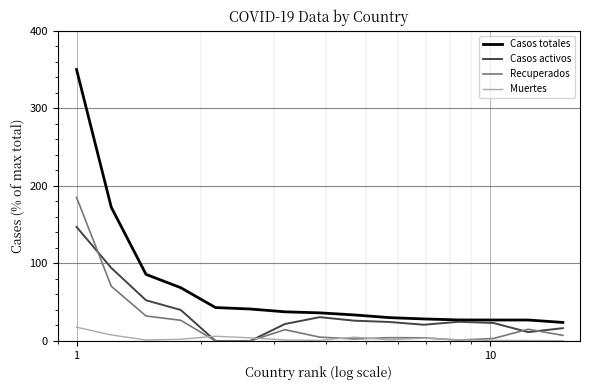

At how many categories does at least one series exceed 312?

1